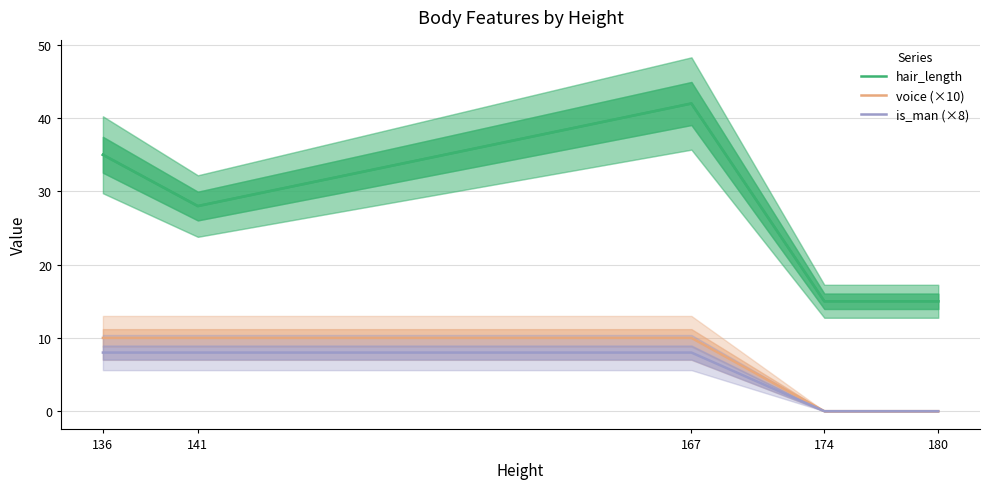

What is the difference between the maximum and minimum values in the voice (×10) series?

10